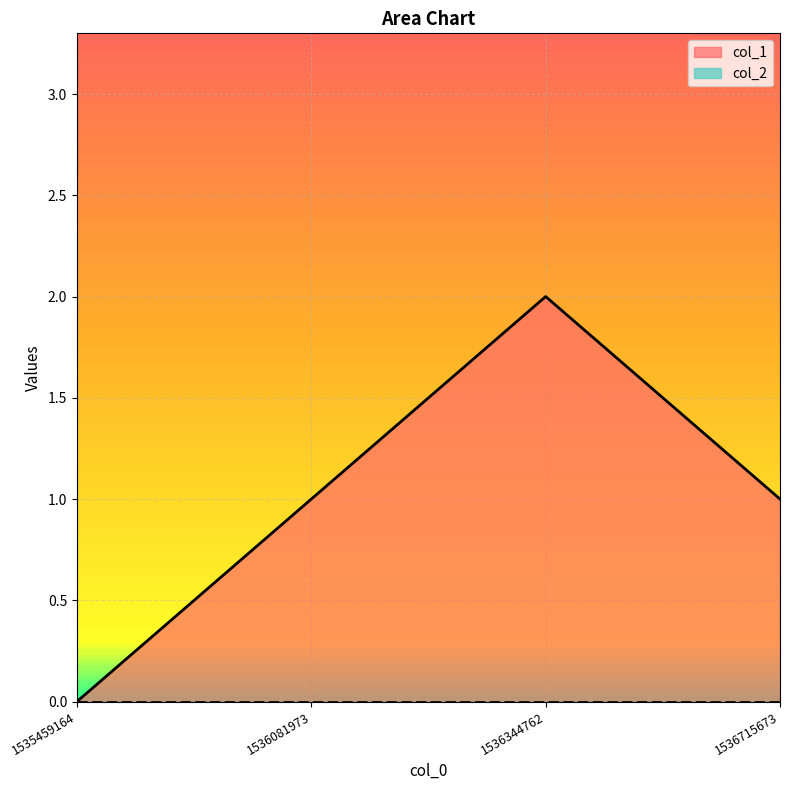

How many categories are shown in the chart?

4